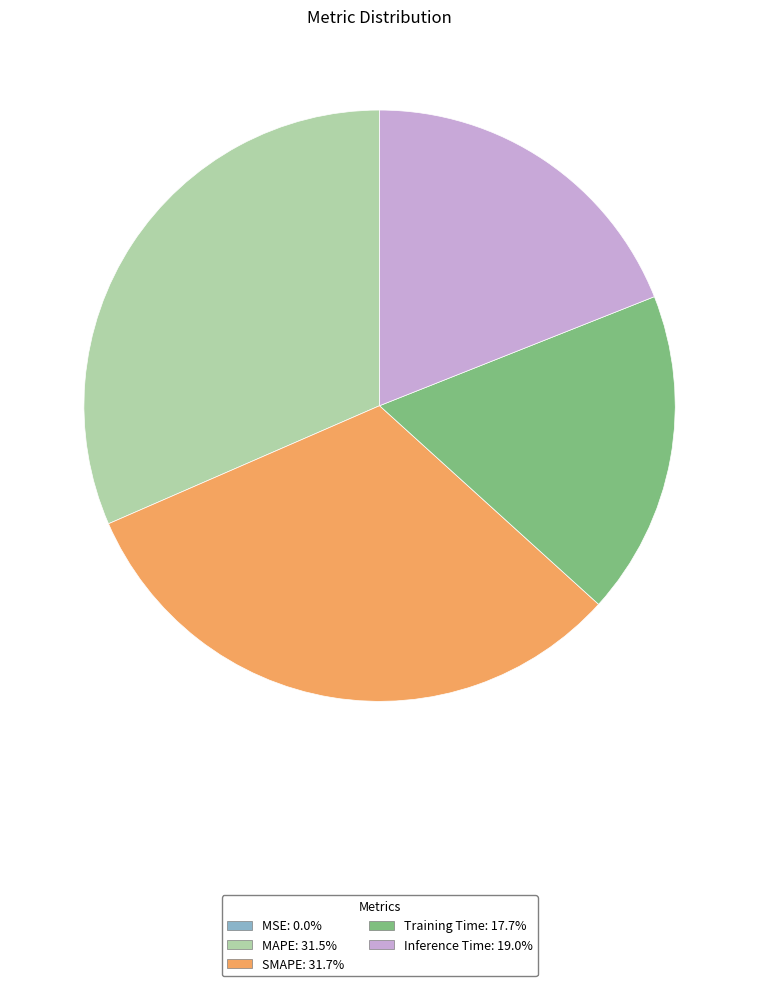

Combined, do MAPE and Inference Time account for over 50%?

Yes